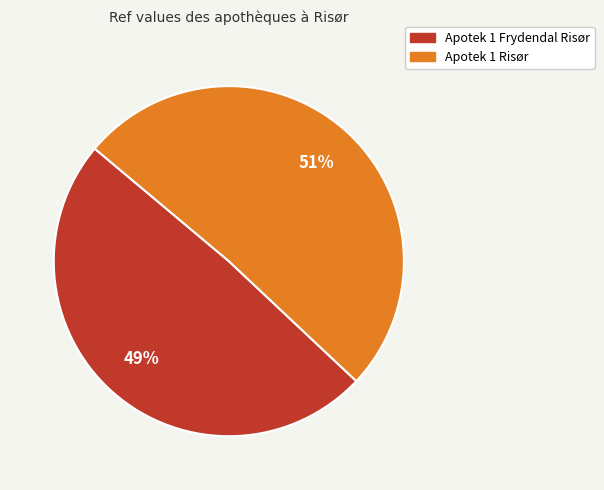

Is the sum of Apotek 1 Risør and Apotek 1 Frydendal Risør greater than half?

Yes